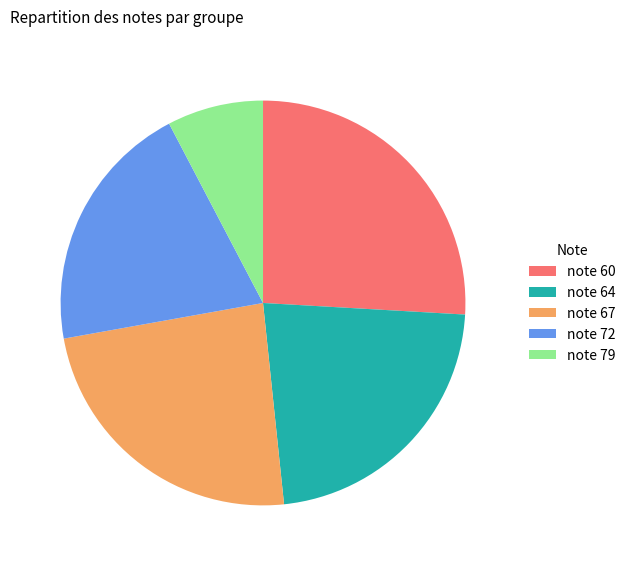

Between note 72 and note 79, which is larger?

note 72